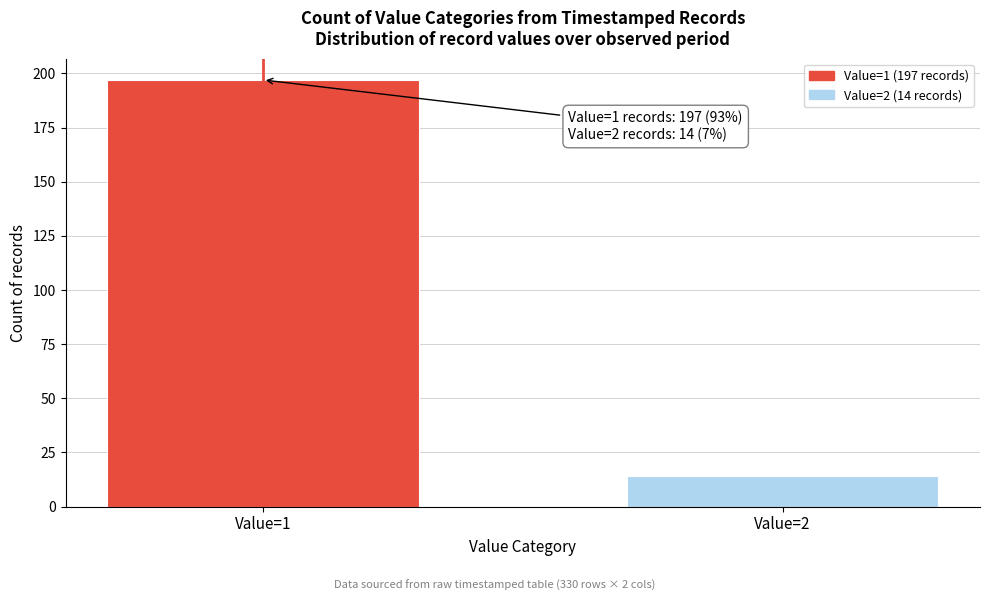

Reading left to right, transcribe all the data shown in this chart.

197	14